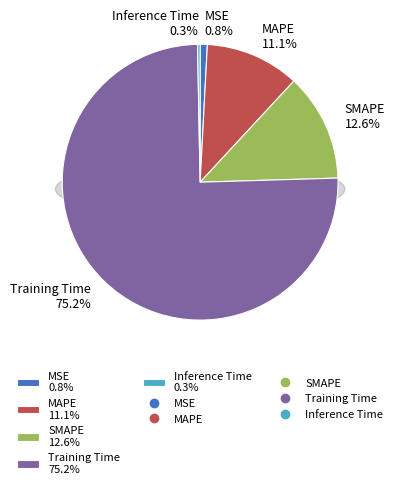

What is the total percentage of SMAPE and Inference Time?

12.9%